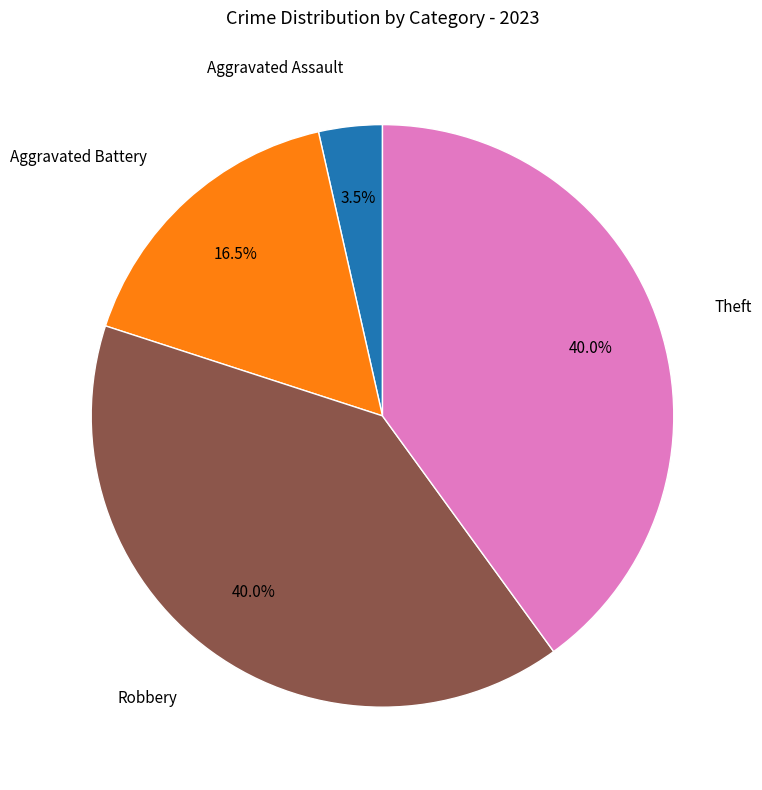

Is there any slice that represents more than half of the pie?

No